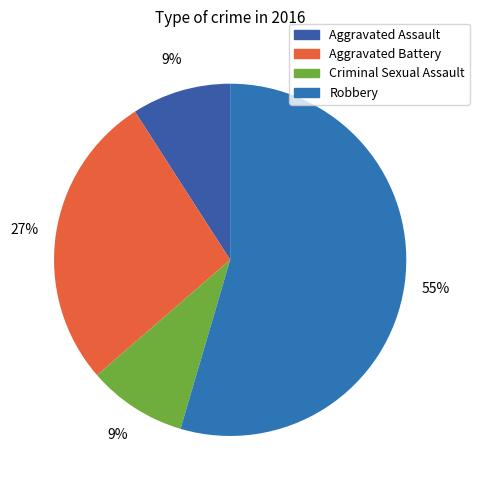

Combined, what portion of the pie is Criminal Sexual Assault and Aggravated Assault?

18.2%